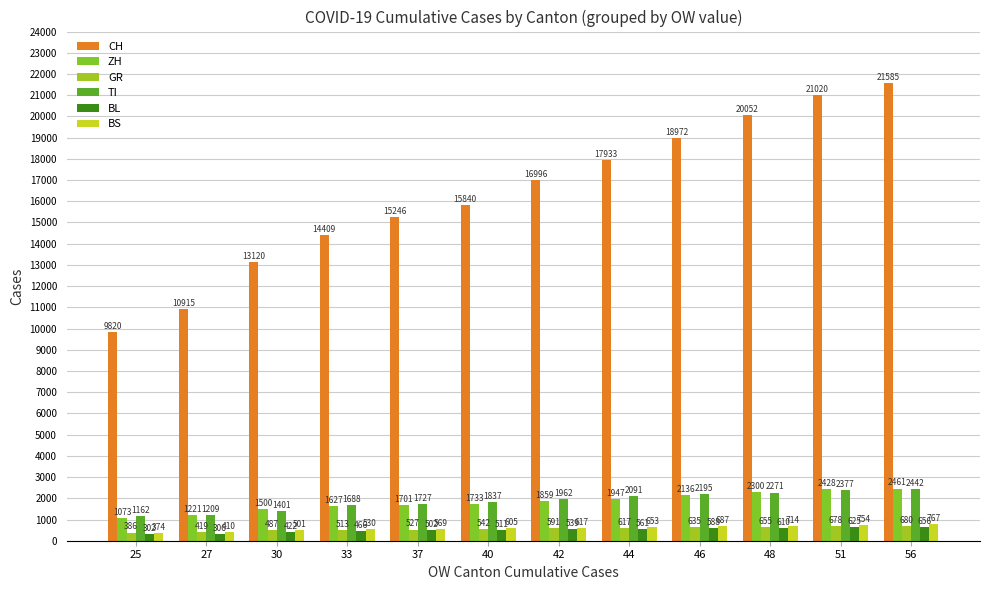

Between 51 and 42, which is larger?

51